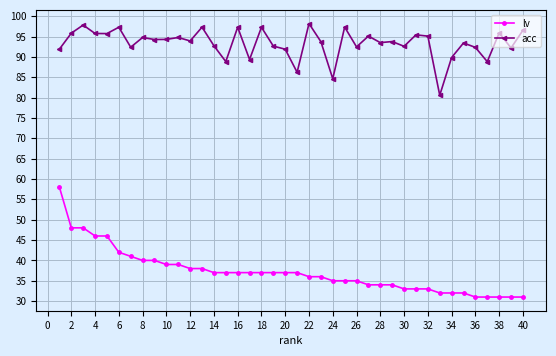

True or false: lv and acc intersect in this chart.

False